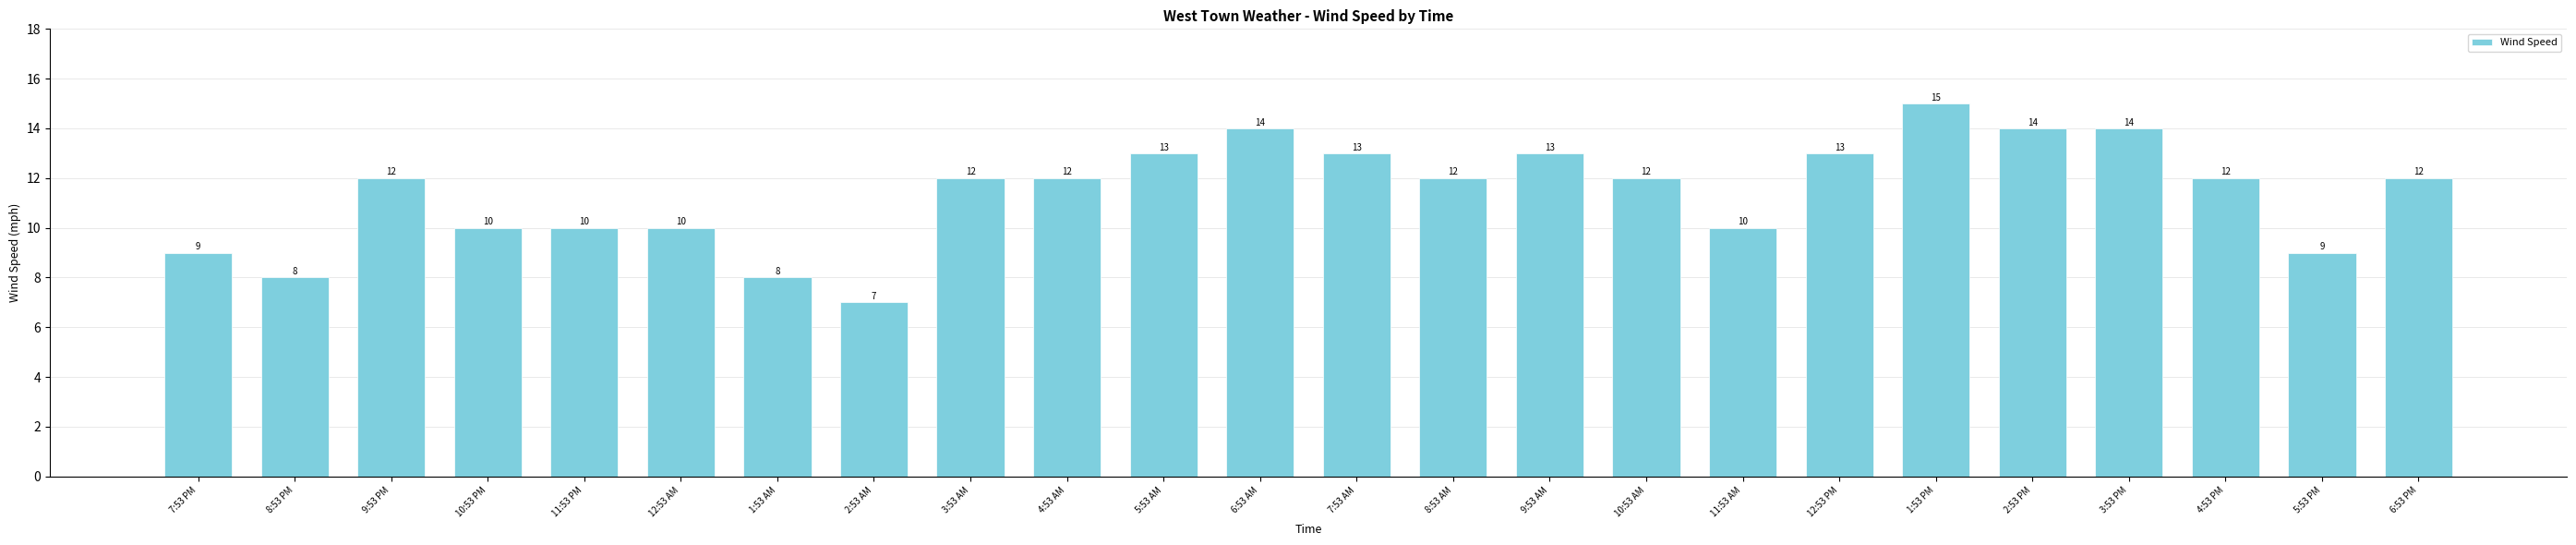

Are the bars horizontal?

No